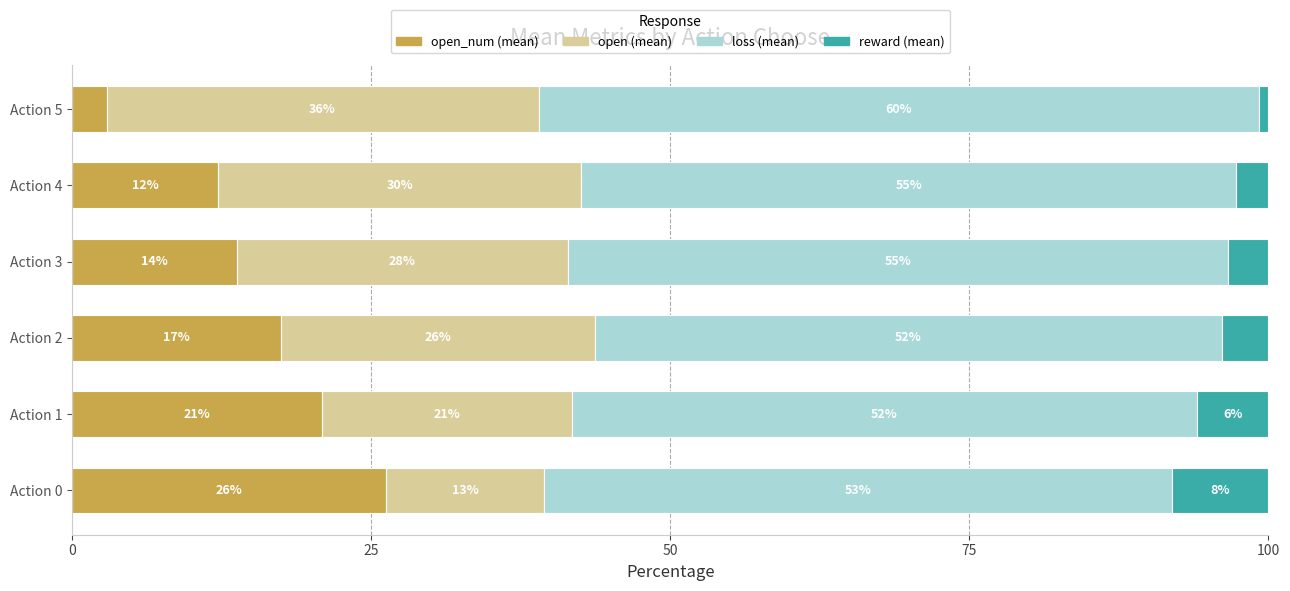

What is the highest value of the open_num (mean) series?

26.3